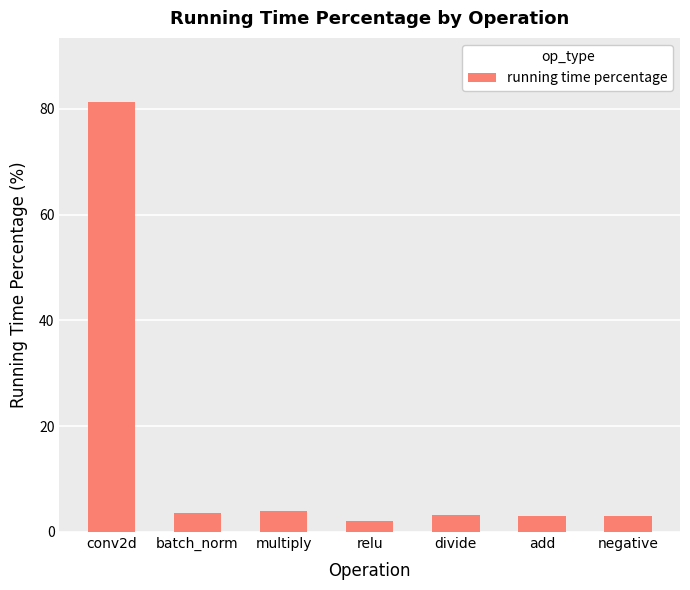

What is the sum of the values at conv2d and negative?

84.2